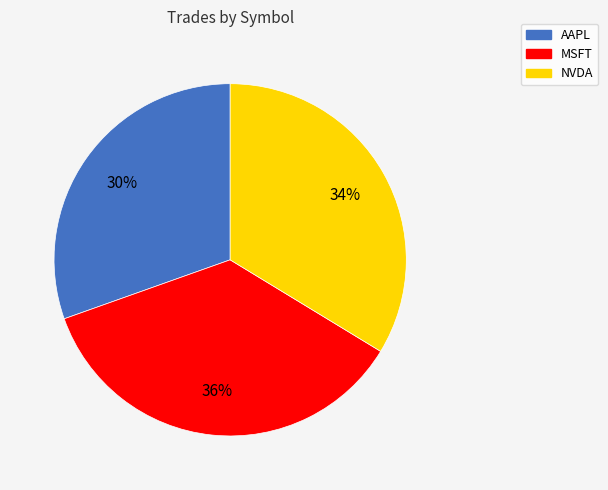

How many slices are in this pie chart?

3